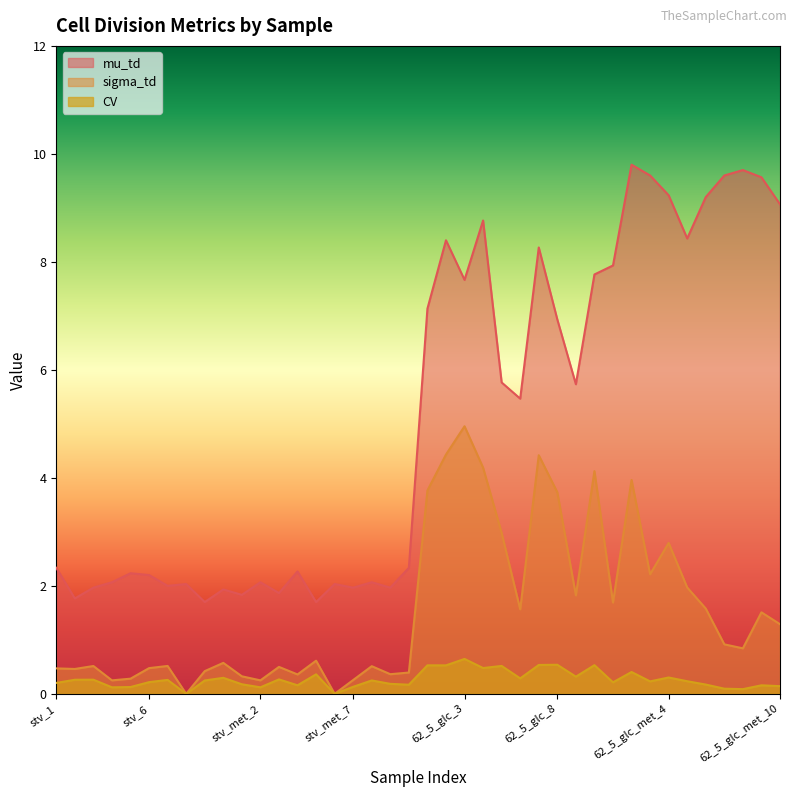

What is the value of the sigma_td point at the 30th from the left?

4.1